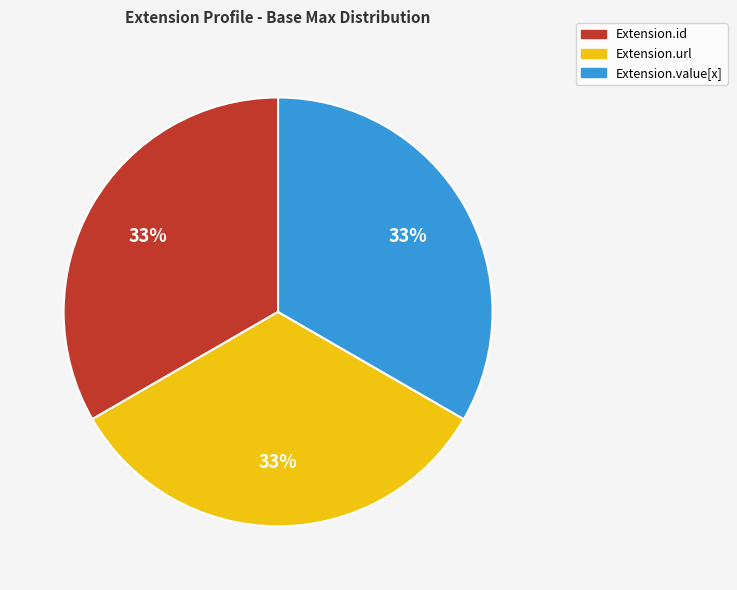

How many slices are in this pie chart?

3